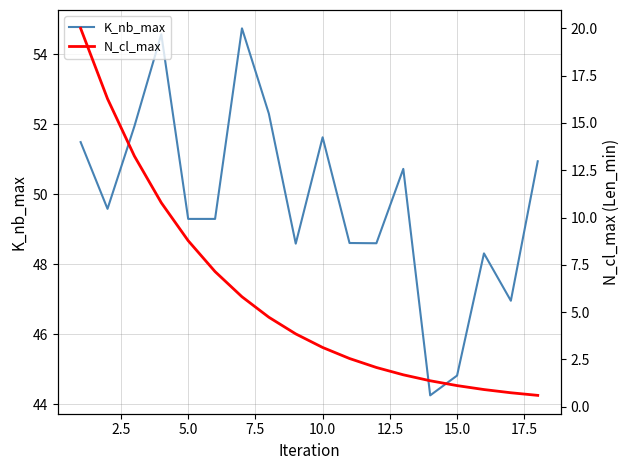

Is it true that K_nb_max equals 61.6 at 15.0?

False